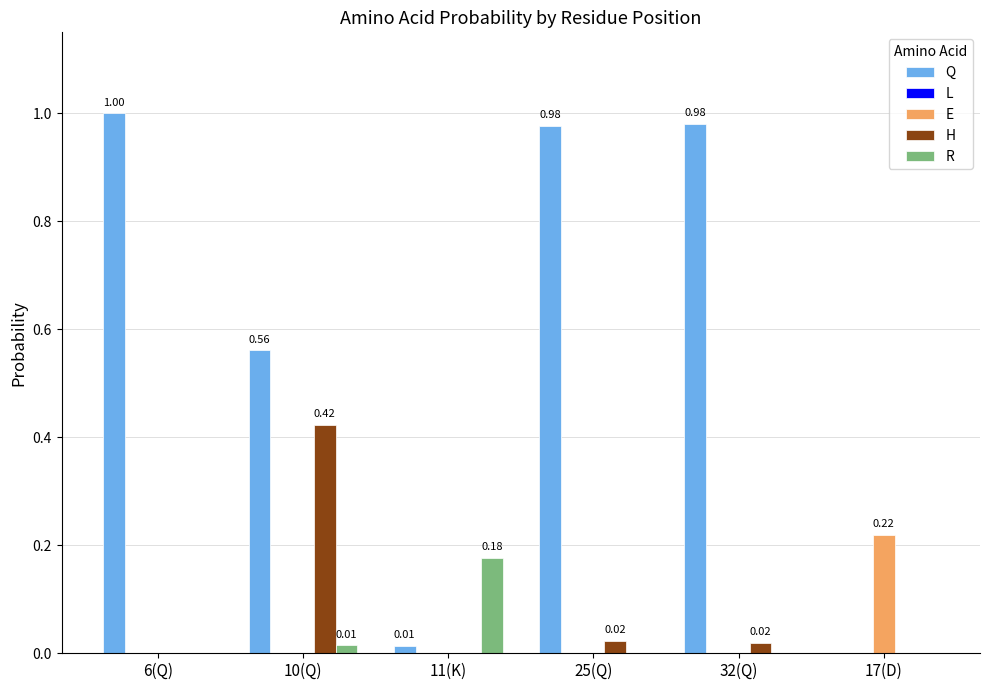

Is the value of H at 11(K) greater than the value of Q at 6(Q)?

No